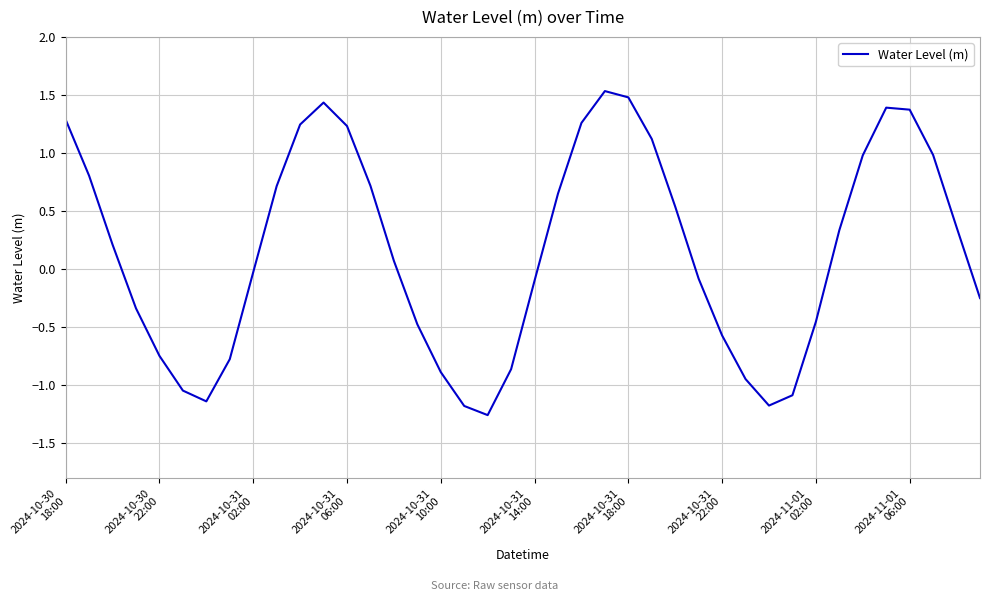

What is the greatest value displayed?

1.5